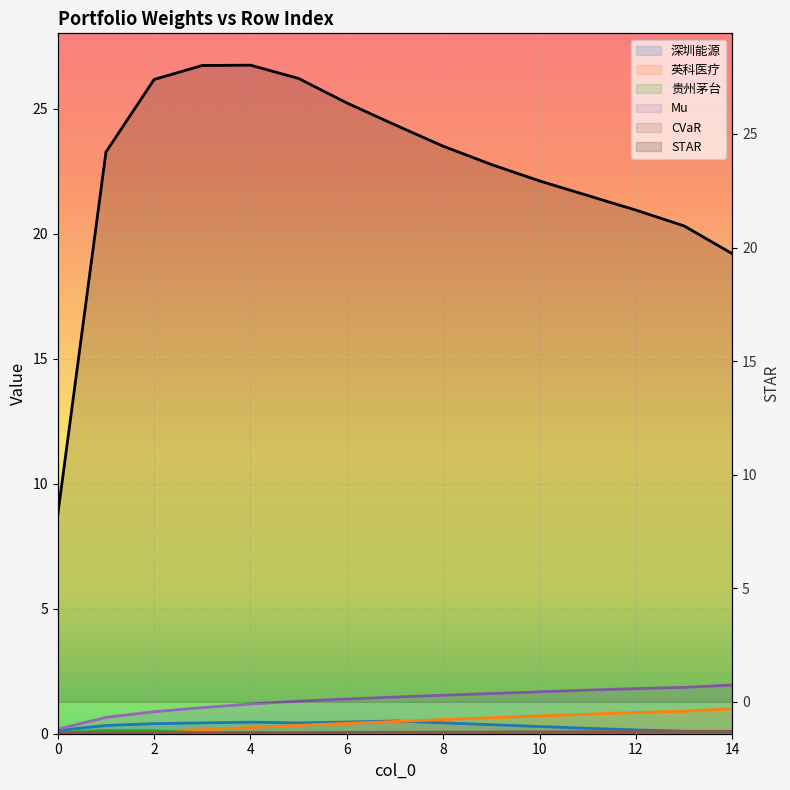

Is it true that Mu equals 0.3 at 4?

False